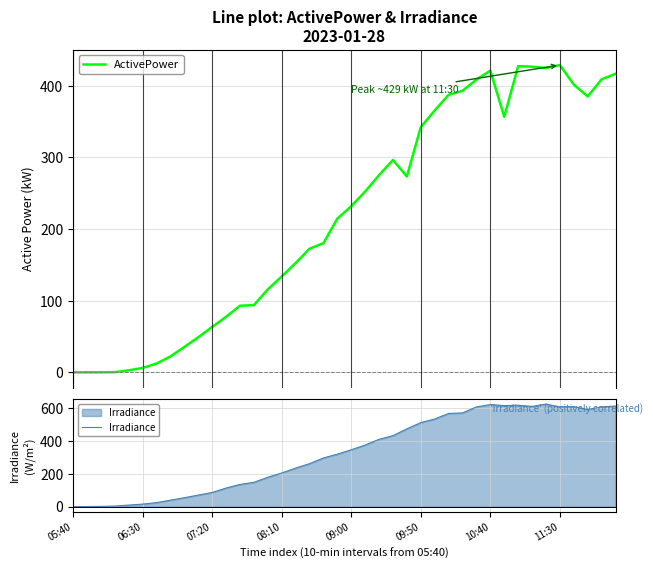

What position from the right is 8?

32